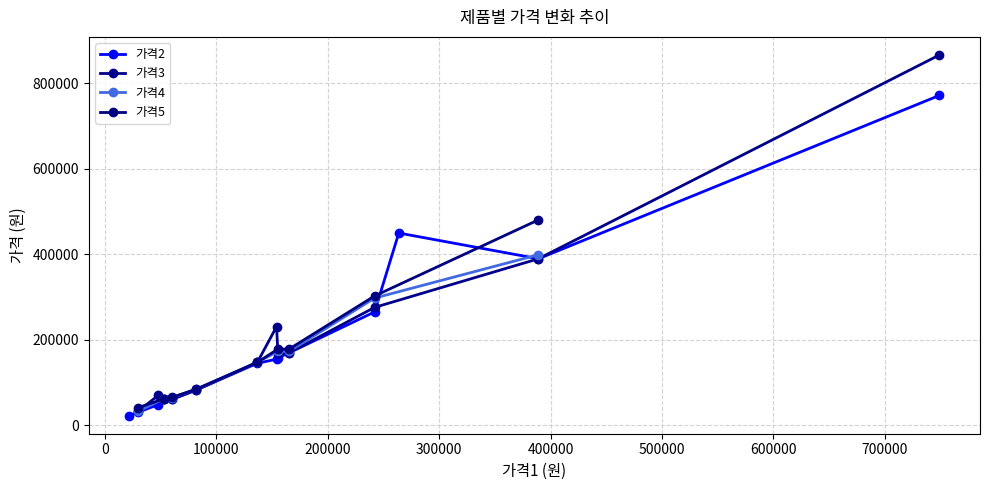

What position from the left is 3?

4